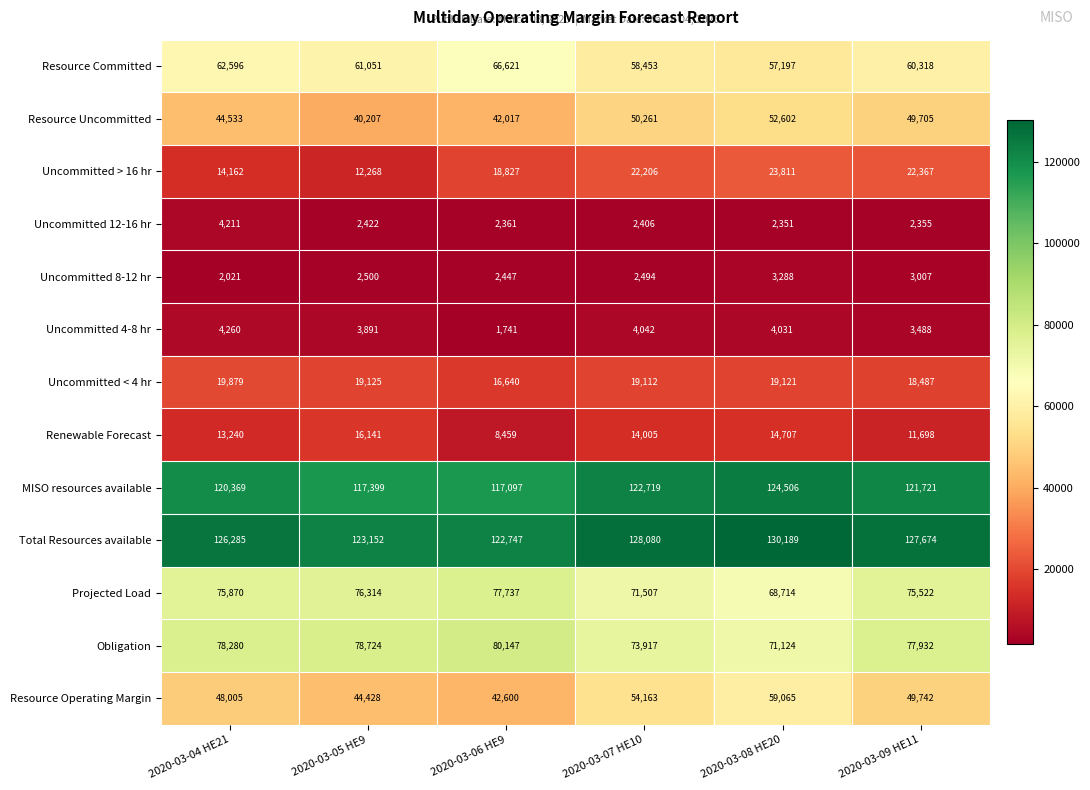

True or false: Obligation has a value of 104919 at 2020-03-07 HE10.

False